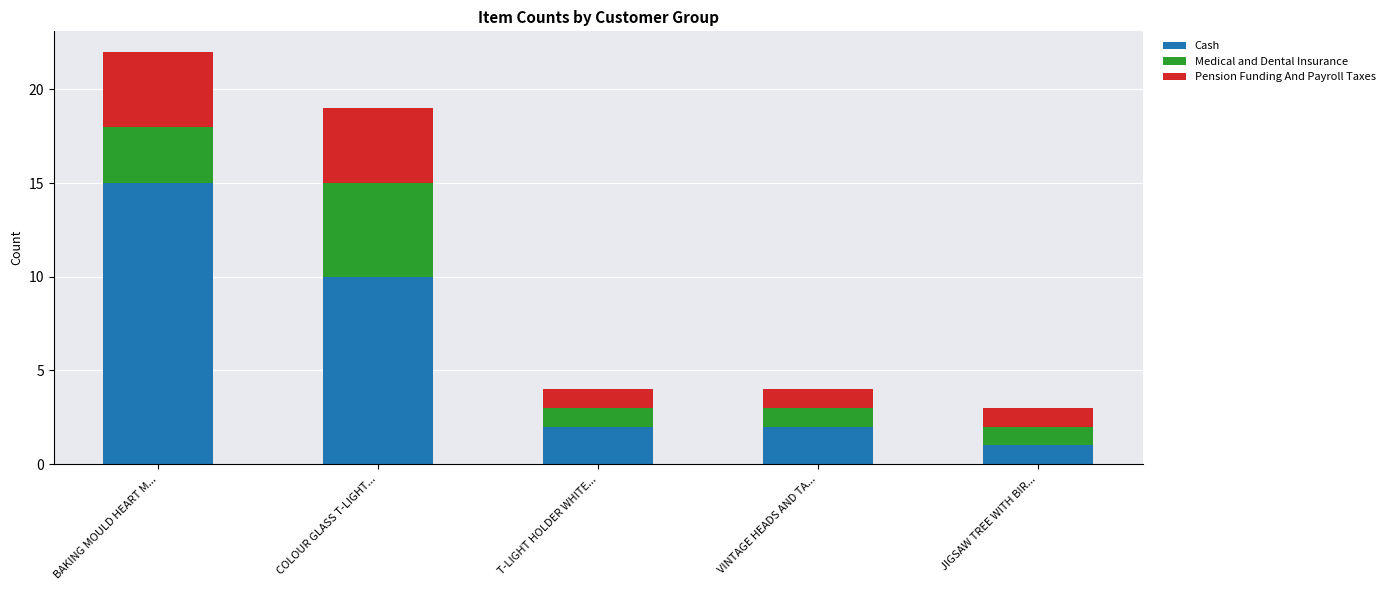

What is the total value across all series at JIGSAW TREE WITH BIR...?

3